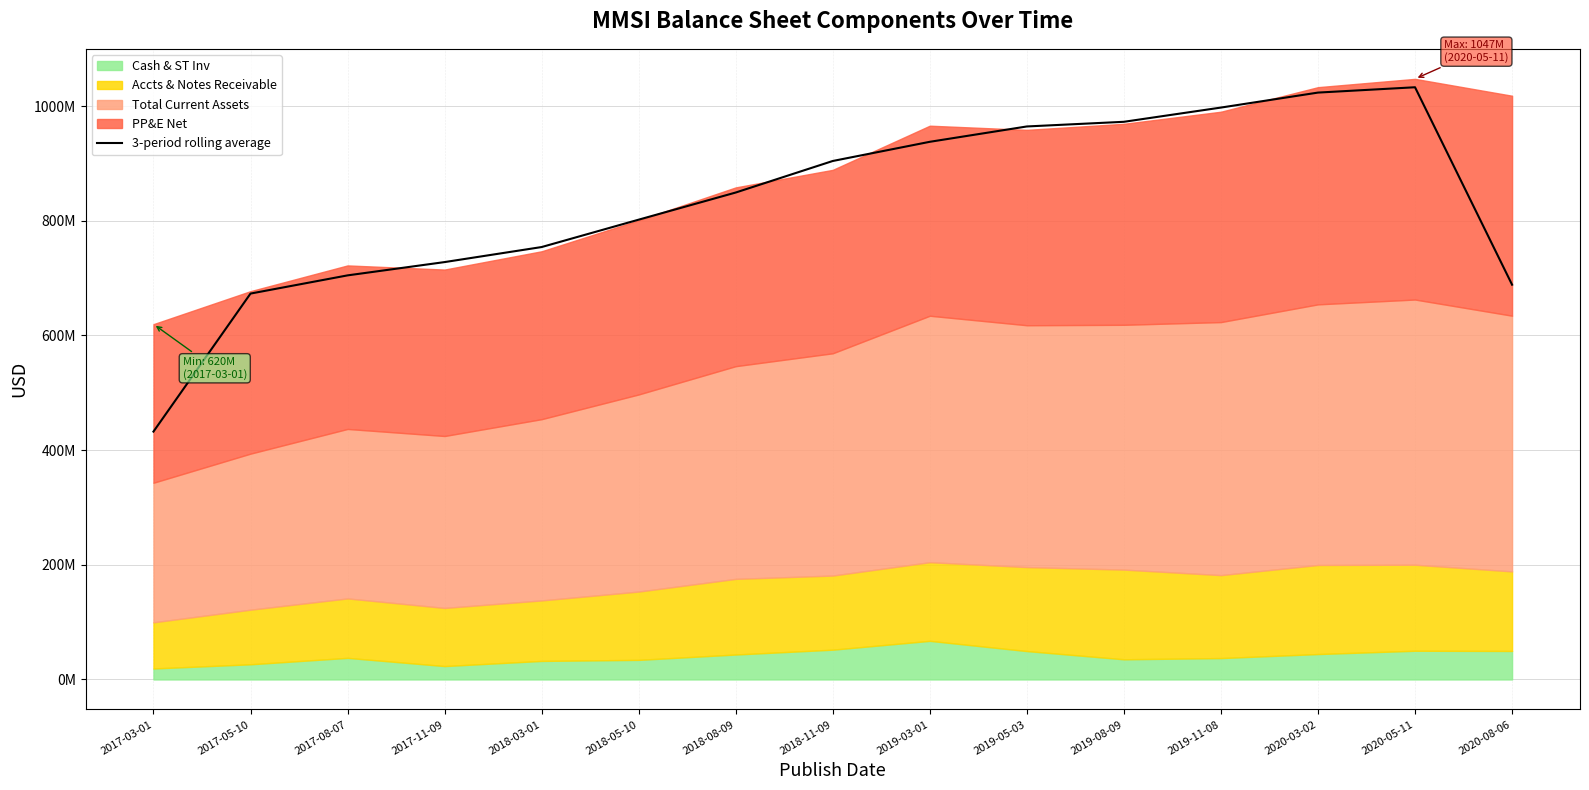

What is the difference between the values at 2017-08-07 and 2018-11-09?

199512000.0